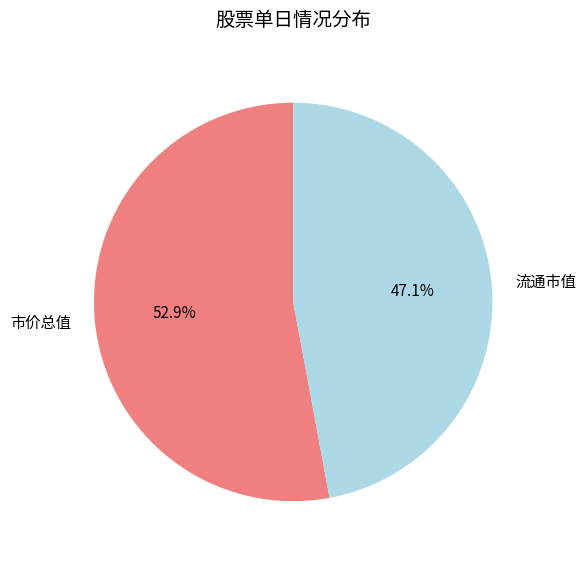

Does any single category account for the majority?

Yes